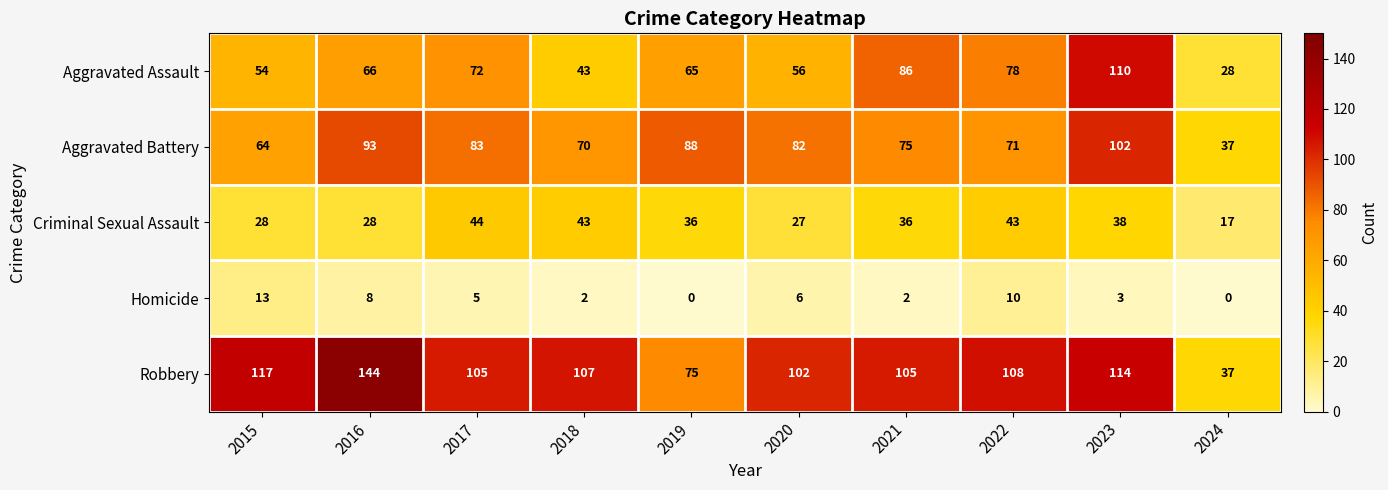

At 2017, list the series in order from largest to smallest.

Robbery, Aggravated Battery, Aggravated Assault, Criminal Sexual Assault, Homicide